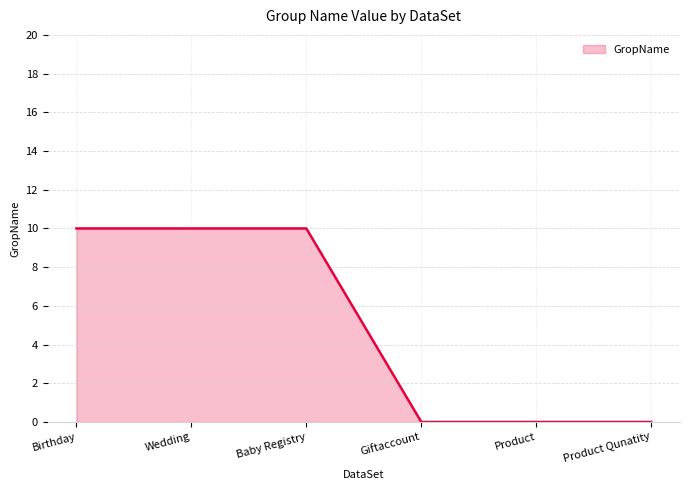

Reading left to right, transcribe all the data shown in this chart.

Birthday=10	Wedding=10	Baby Registry=10	Giftaccount=0	Product=0	Product Qunatity=0